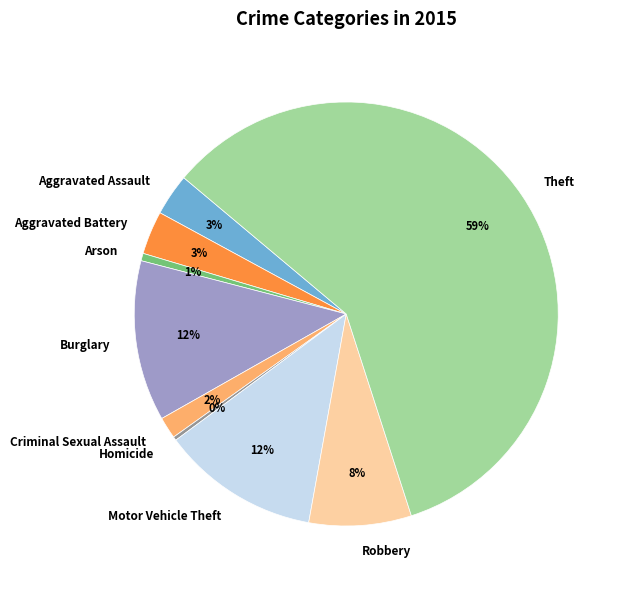

What percentage is the Aggravated Battery slice, to the nearest percent?

3%